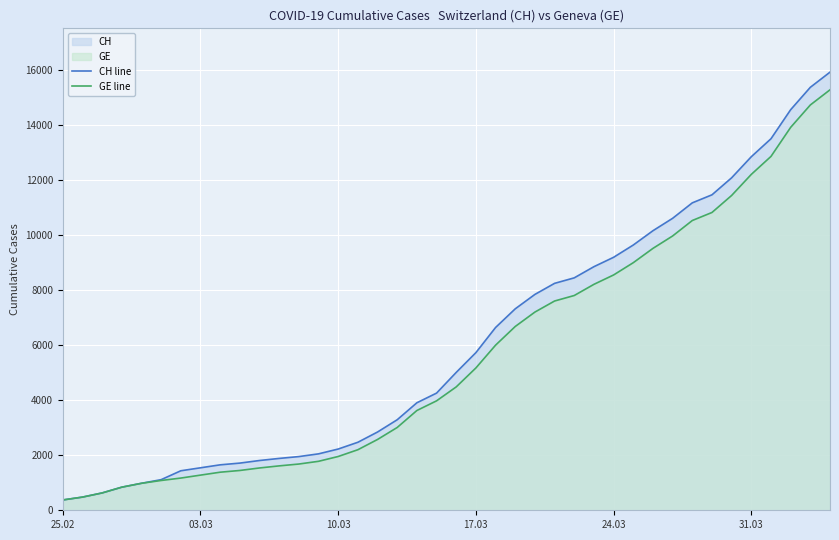

The value of GE line at 10.03 is 1149. True or false?

False